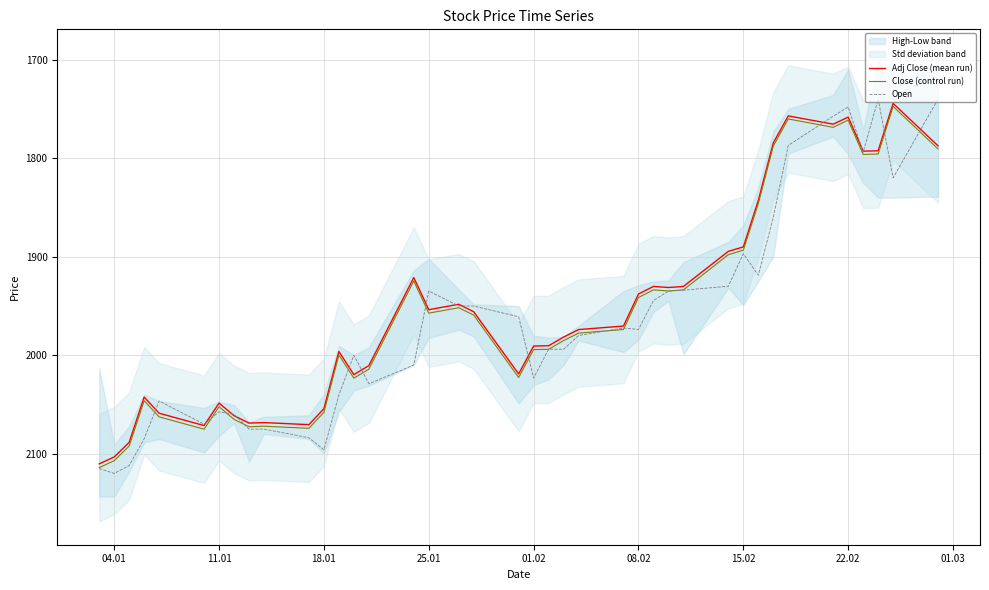

What is the maximum value for Open?

2120.0